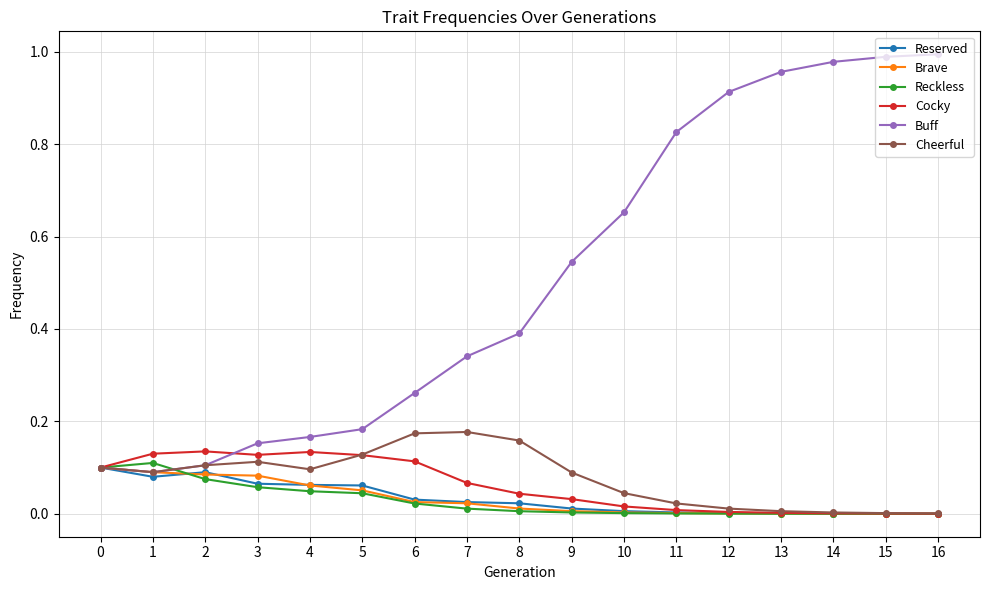

Is the value of Reserved at 12 greater than the value of Buff at 5?

No